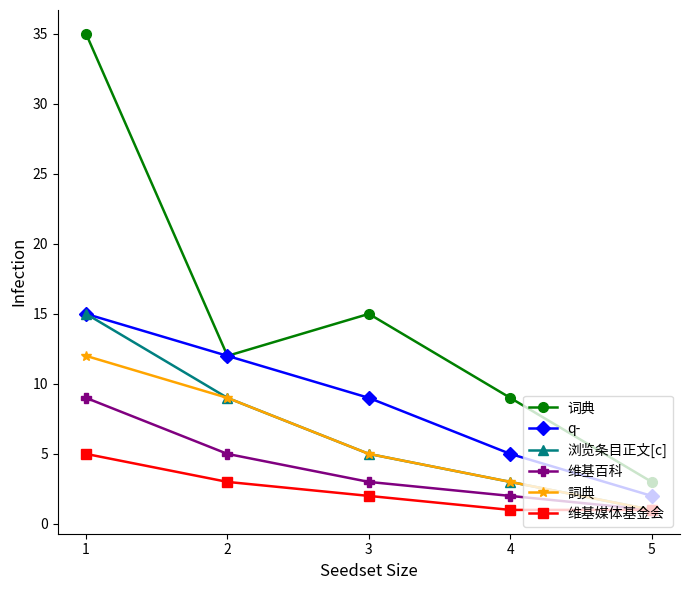

At which label is 詞典 closest to 6?

3